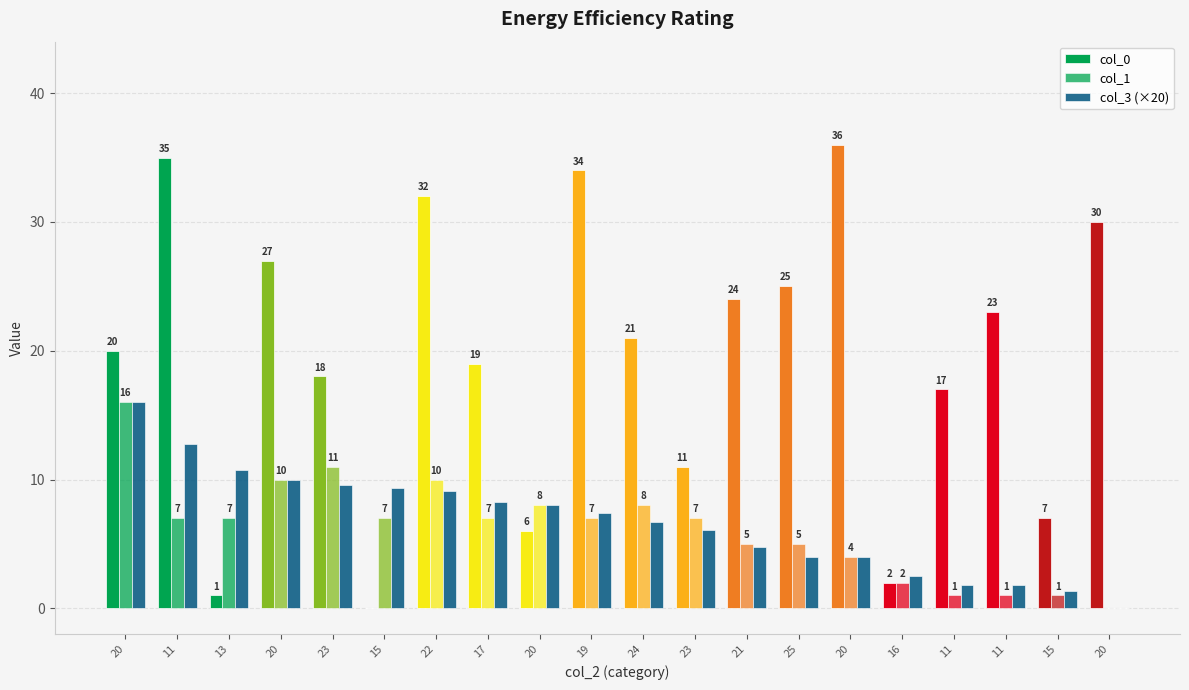

How many positive values does the col_1 series have?

19